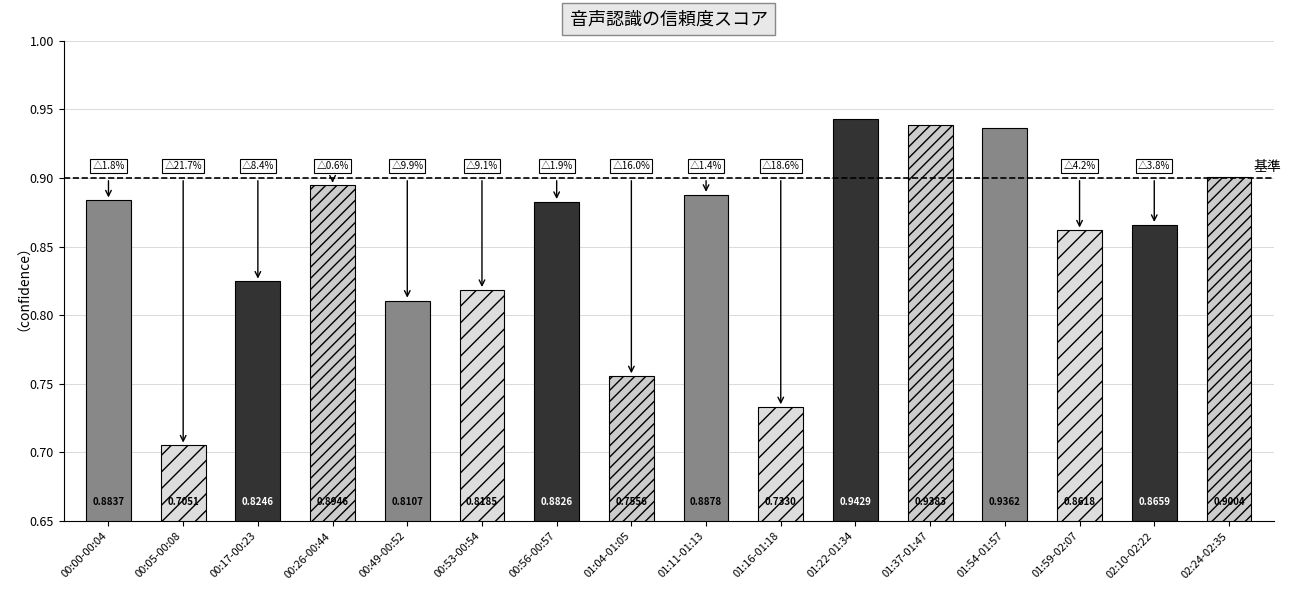

Between 00:00-00:04 and 01:37-01:47, which is larger?

01:37-01:47